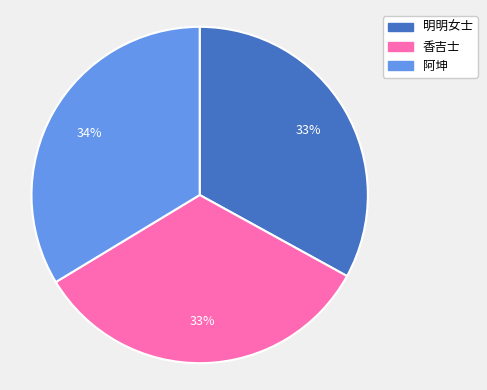

Combined, do 香吉士 and 阿坤 account for over 50%?

Yes